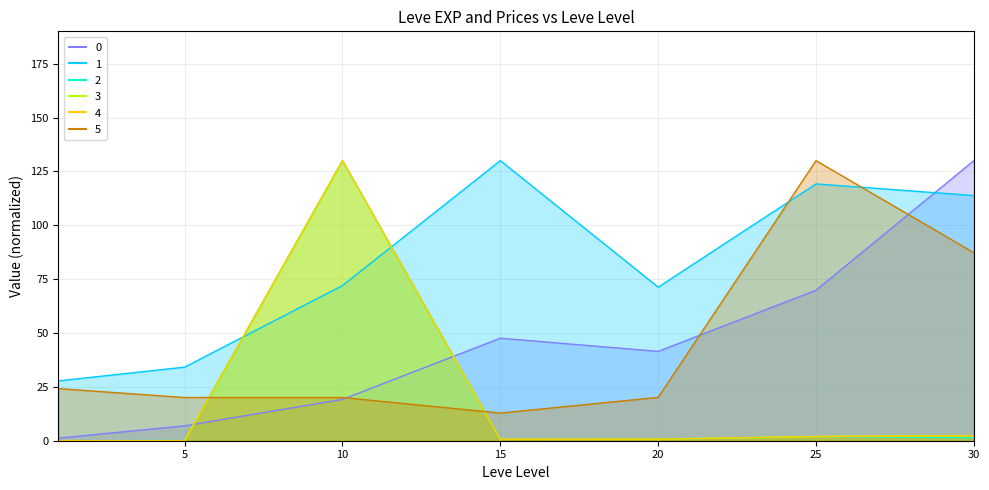

What is the highest value of the Leve Gil series?

130.0